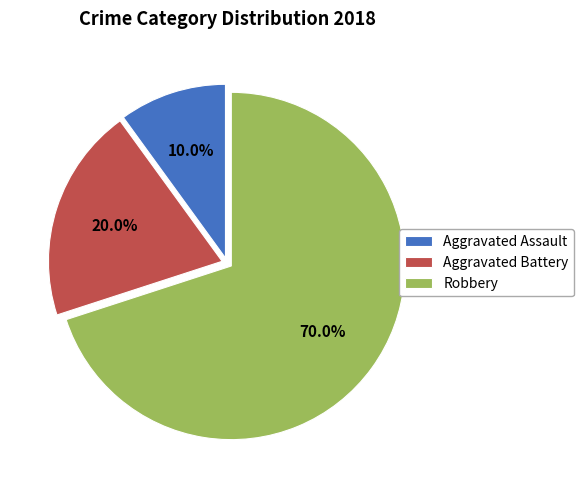

What is the smallest slice in the pie chart?

Aggravated Assault